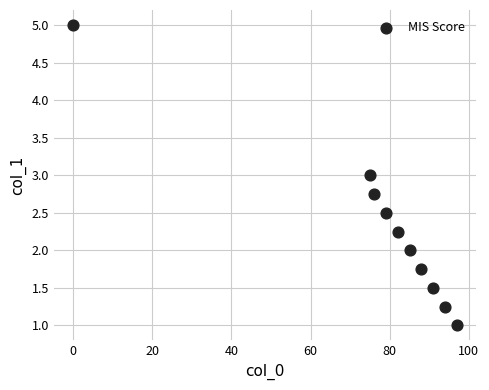

What is the range of Y values (max minus min)?

4.0